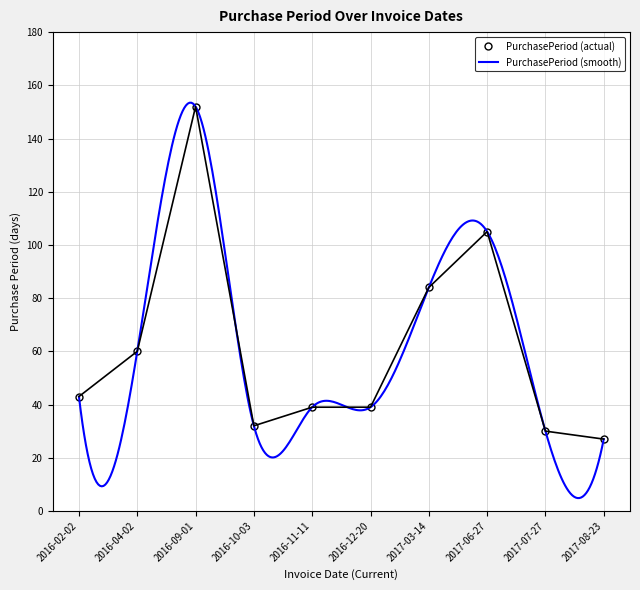

How many interior local valleys (lower than both neighbors) does the data have?

1